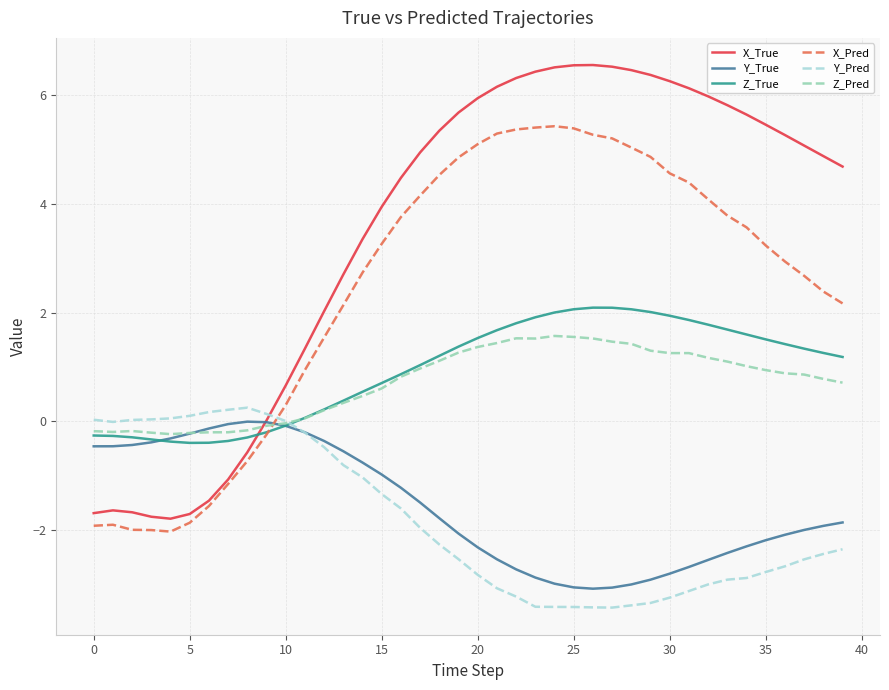

Which series ends up on top after the final intersection of X_Pred and Y_True?

X_Pred